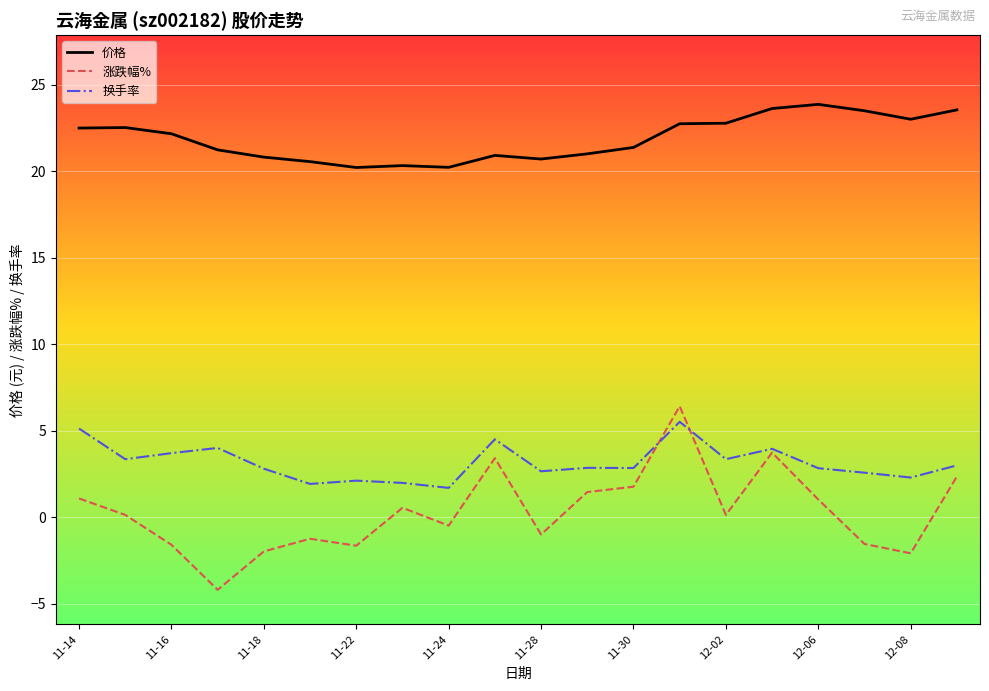

Which series has the largest total across all categories?

价格